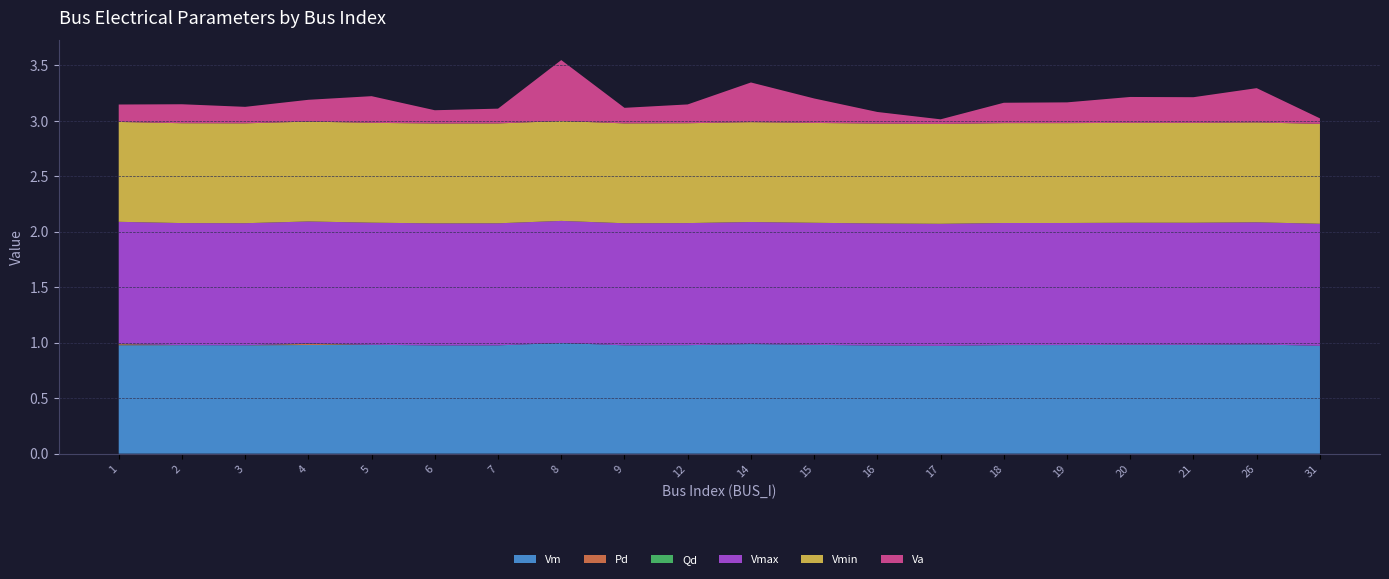

Reading left to right, what are all the values shown in this chart?

Vm: 1=1.0	2=1.0	3=1.0	4=1.0	5=1.0	6=1.0	7=1.0	8=1.0	9=1.0	12=1.0	14=1.0	15=1.0	16=1.0	17=1.0	18=1.0	19=1.0	20=1.0	21=1.0	26=1.0	31=1.0
Pd: 1=0.0	2=0.0	3=0.0	4=0.0	5=0.0	6=0.0	7=0.0	8=0.0	9=0.0	12=0.0	14=0.0	15=0.0	16=0.0	17=0.0	18=0.0	19=0.0	20=0.0	21=0.0	26=0.0	31=0.0
Qd: 1=0.0	2=0.0	3=0.0	4=0.0	5=0.0	6=0.0	7=0.0	8=0.0	9=0.0	12=0.0	14=0.0	15=0.0	16=0.0	17=0.0	18=0.0	19=0.0	20=0.0	21=0.0	26=0.0	31=0.0
Vmax: 1=1.1	2=1.1	3=1.1	4=1.1	5=1.1	6=1.1	7=1.1	8=1.1	9=1.1	12=1.1	14=1.1	15=1.1	16=1.1	17=1.1	18=1.1	19=1.1	20=1.1	21=1.1	26=1.1	31=1.1
Vmin: 1=0.9	2=0.9	3=0.9	4=0.9	5=0.9	6=0.9	7=0.9	8=0.9	9=0.9	12=0.9	14=0.9	15=0.9	16=0.9	17=0.9	18=0.9	19=0.9	20=0.9	21=0.9	26=0.9	31=0.9
Va: 1=-0.4	2=-0.4	3=-0.5	4=-0.4	5=-0.4	6=-0.5	7=-0.5	8=-0.1	9=-0.5	12=-0.4	14=-0.2	15=-0.4	16=-0.5	17=-0.6	18=-0.4	19=-0.4	20=-0.4	21=-0.4	26=-0.3	31=-0.6